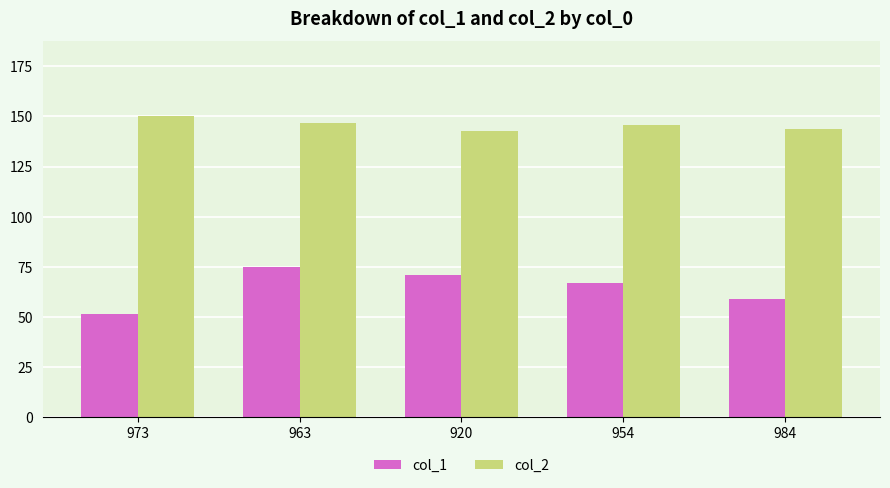

What is the difference between the col_1 values at 973 and 963?

23.7